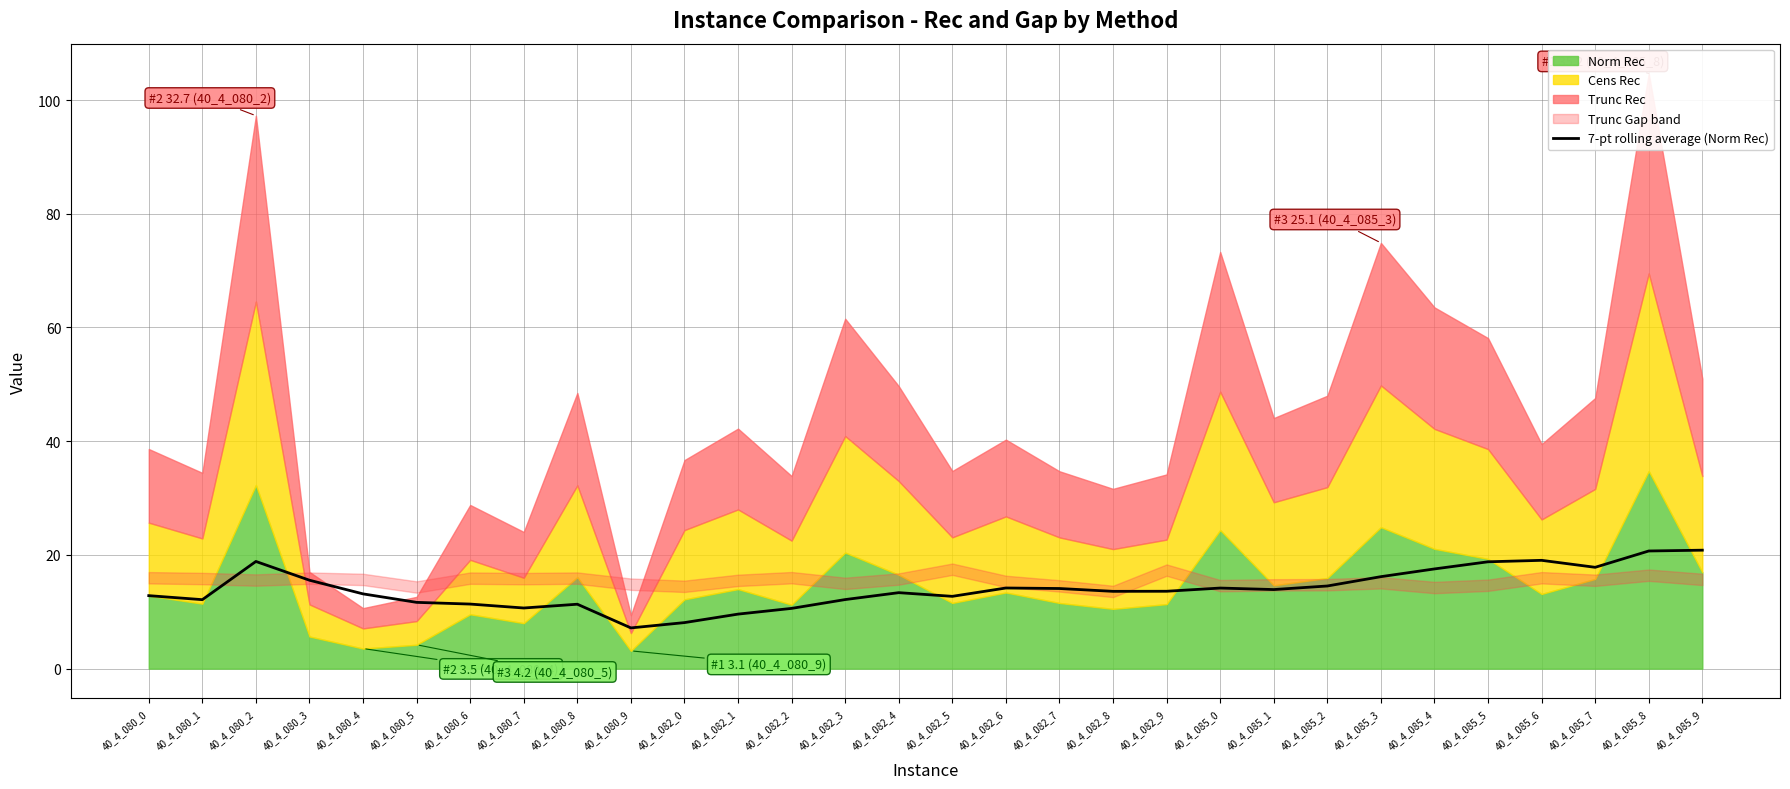

What is the average value?

14.0